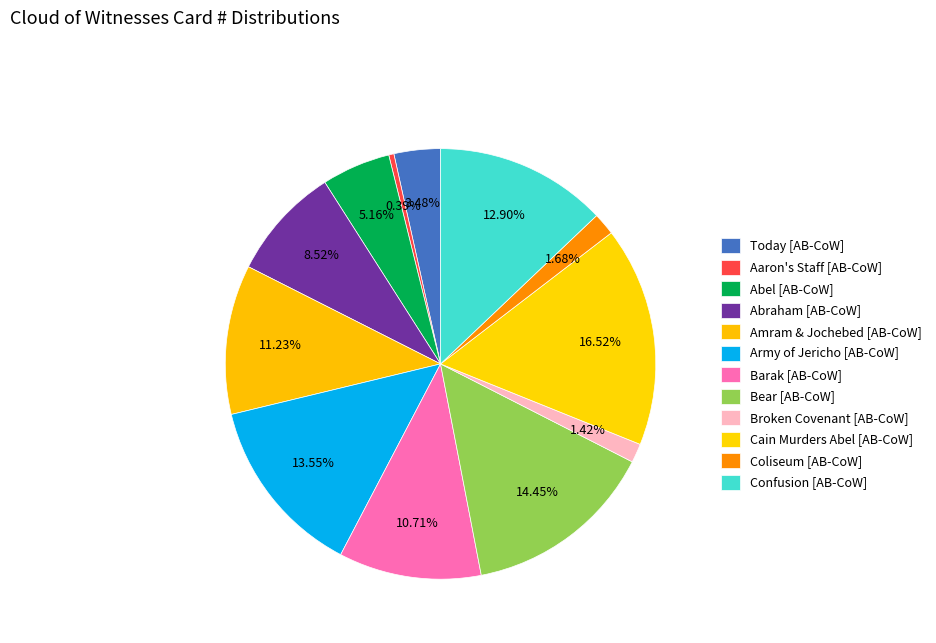

How many slices are in this pie chart?

12